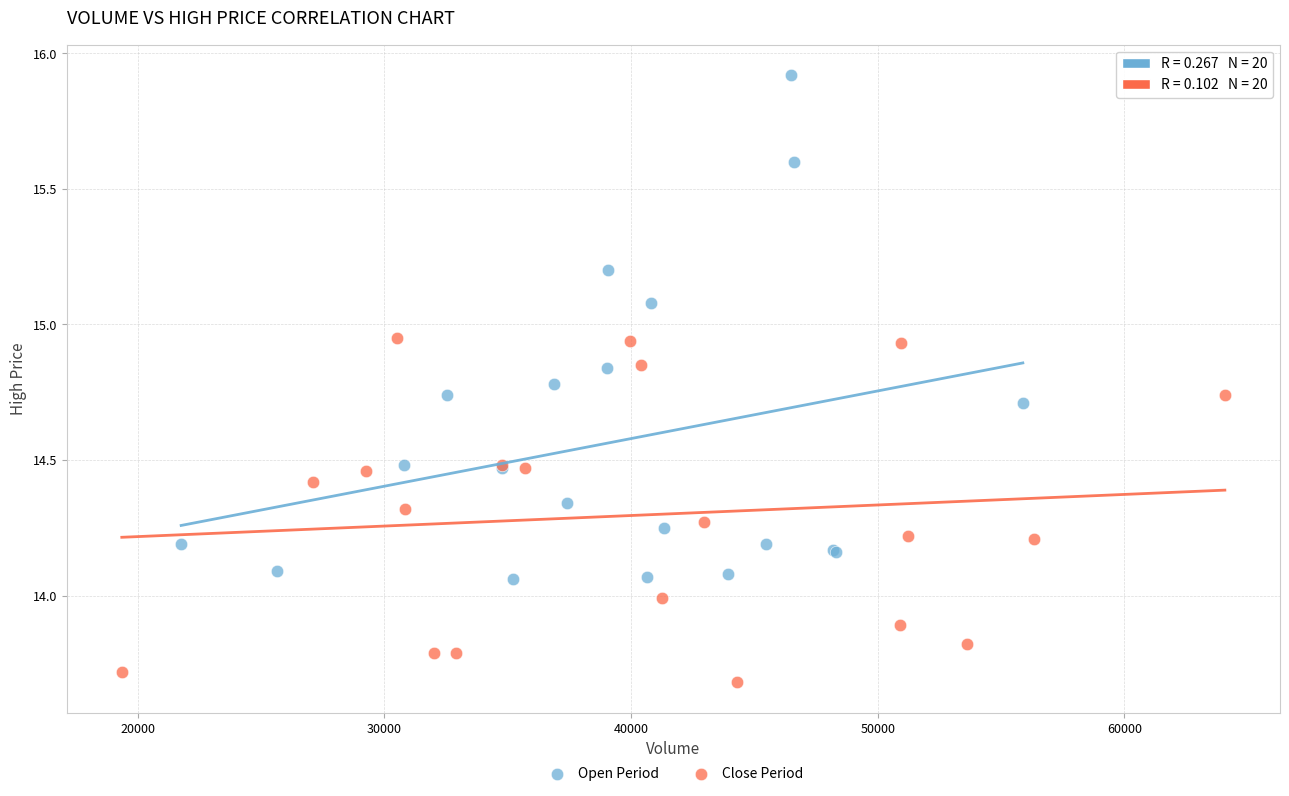

Which series contains the highest Y value?

Open Period